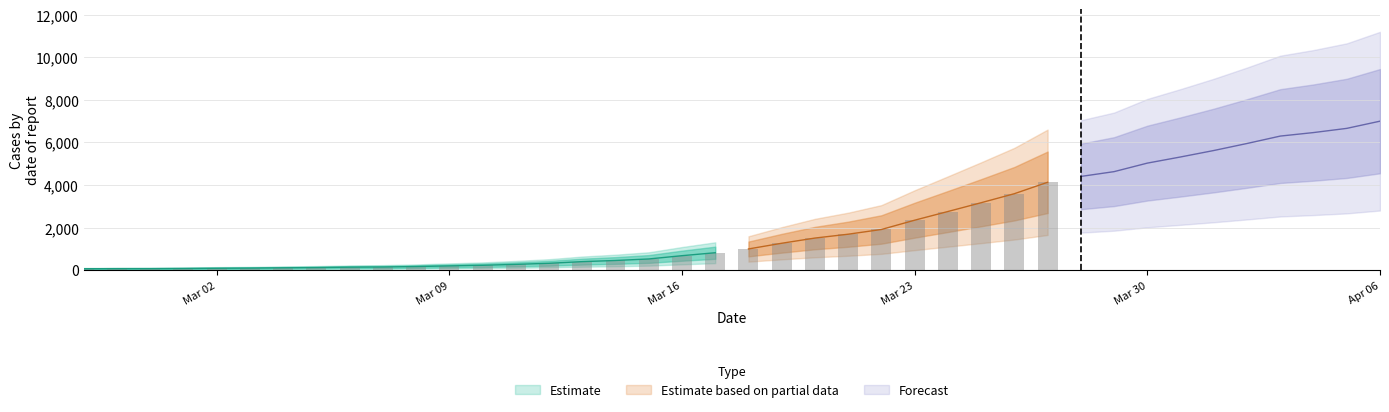

What is the difference between the values at 2020-03-22 and 2020-03-12?

1588